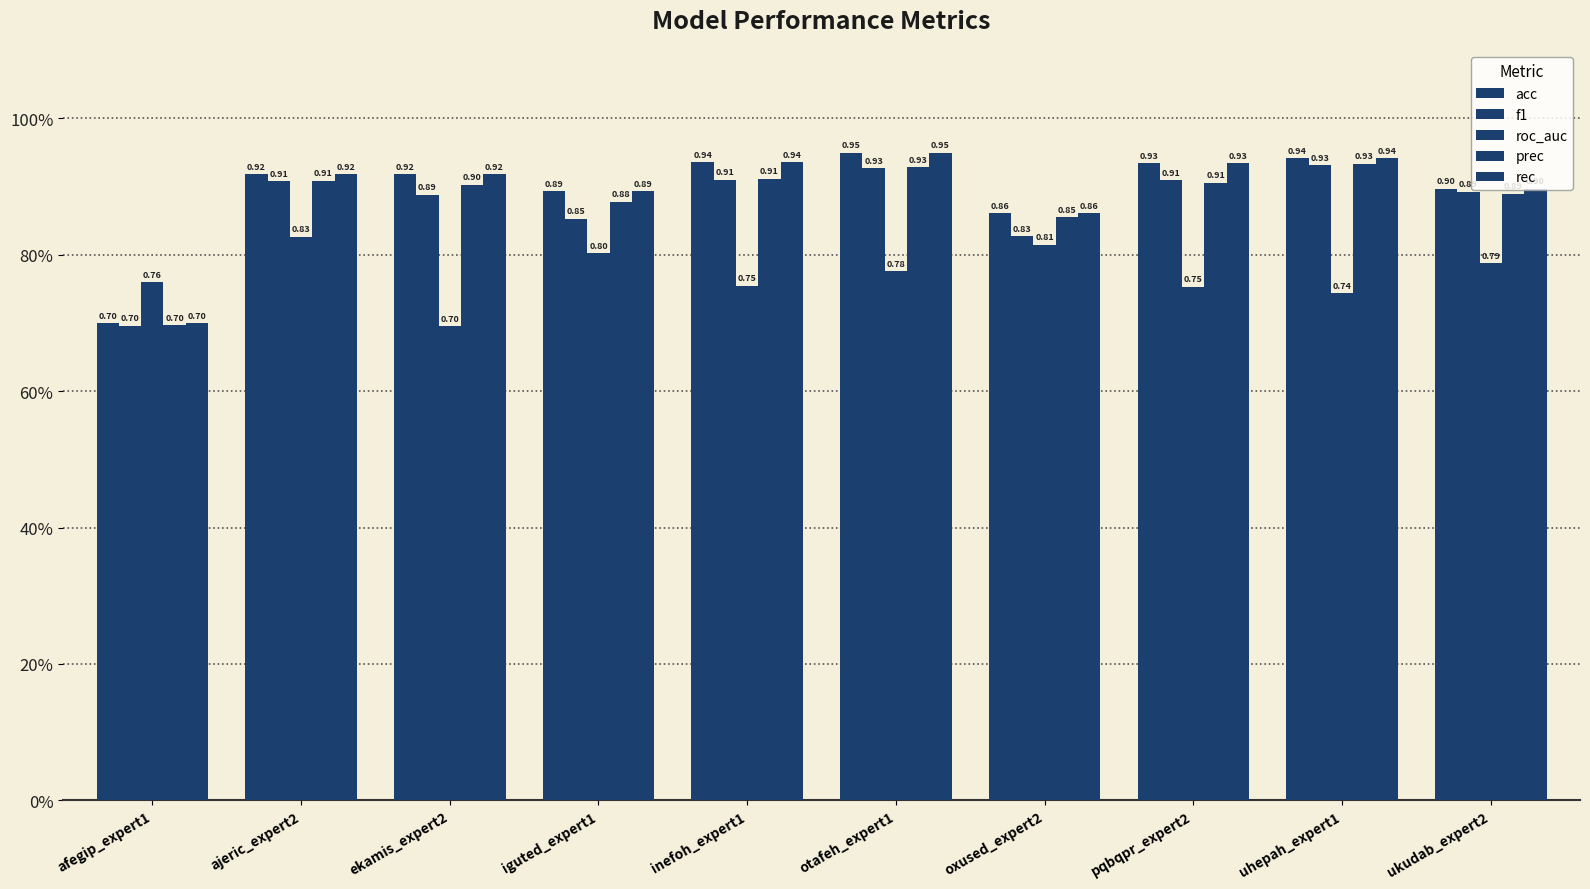

Which series has the largest range (max minus min)?

acc